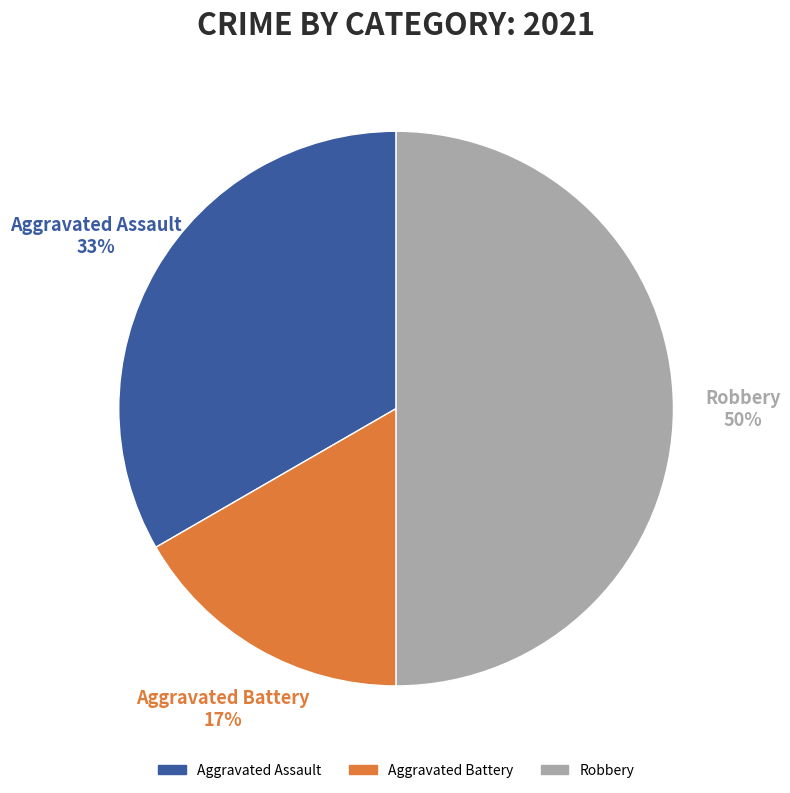

To the nearest percent, what percentage of the pie is Robbery?

50%